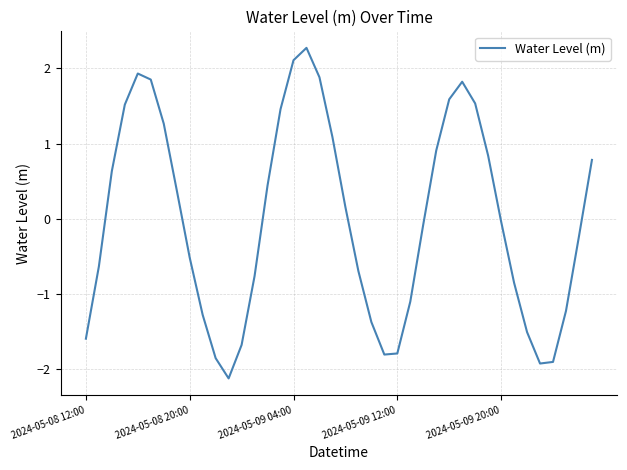

What is the difference between the maximum and minimum values?

4.4